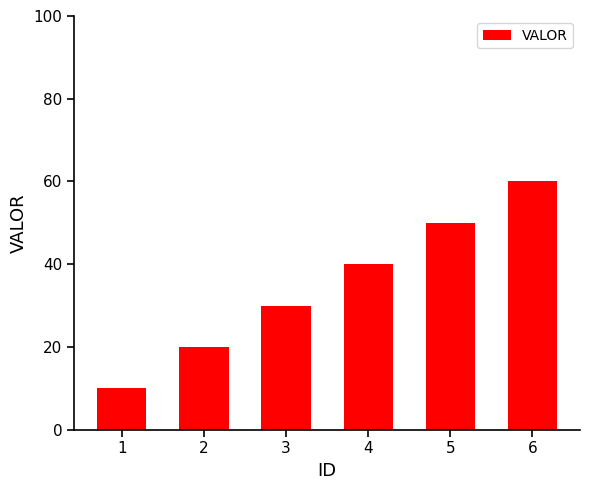

List the labels in order of value, largest first.

6, 5, 4, 3, 2, 1